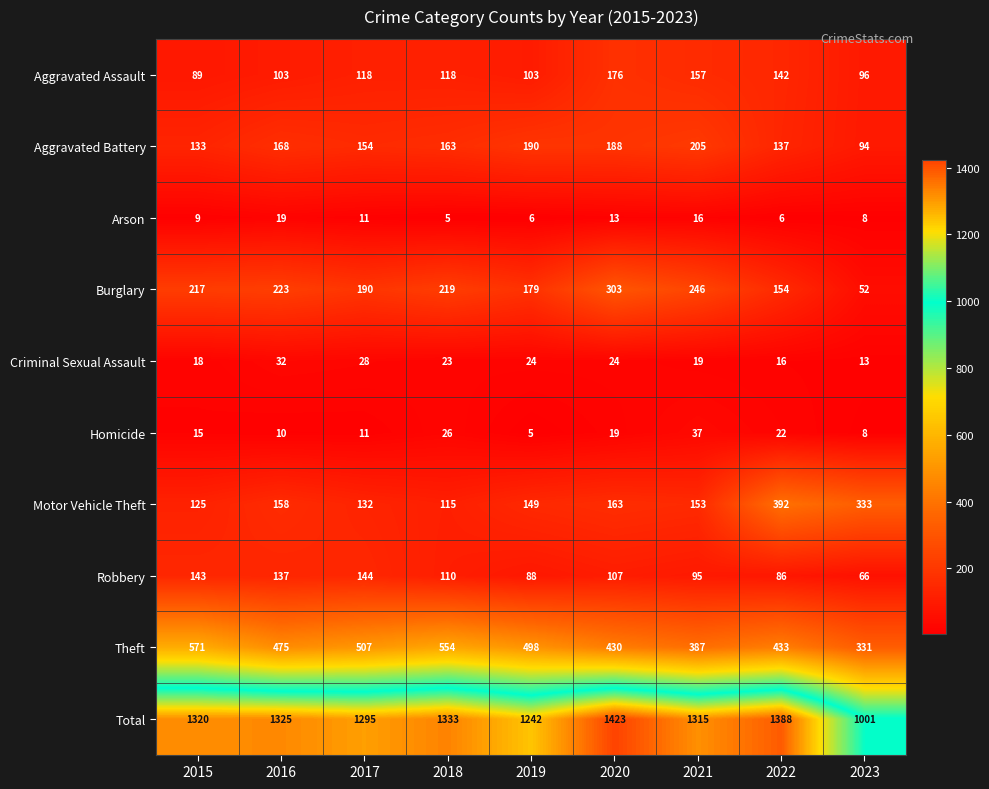

At 2019, list the series in order from smallest to largest.

Homicide, Arson, Criminal Sexual Assault, Robbery, Aggravated Assault, Motor Vehicle Theft, Burglary, Aggravated Battery, Theft, Total